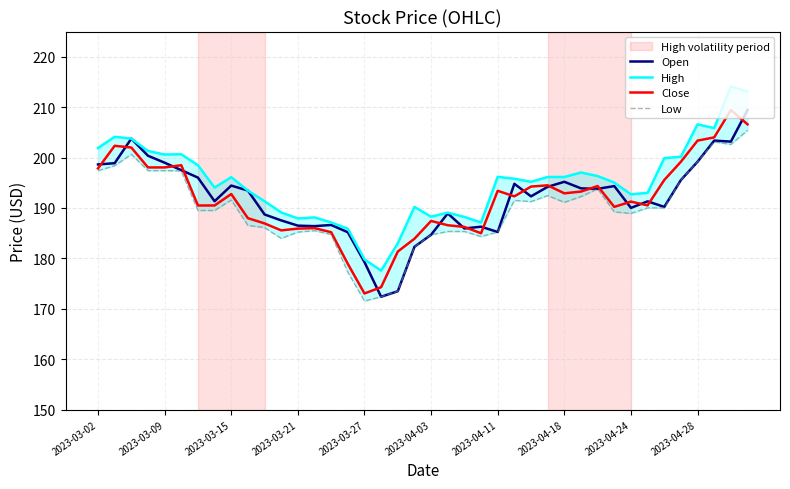

What is the value of the Close point at the 39th from the left?

209.4